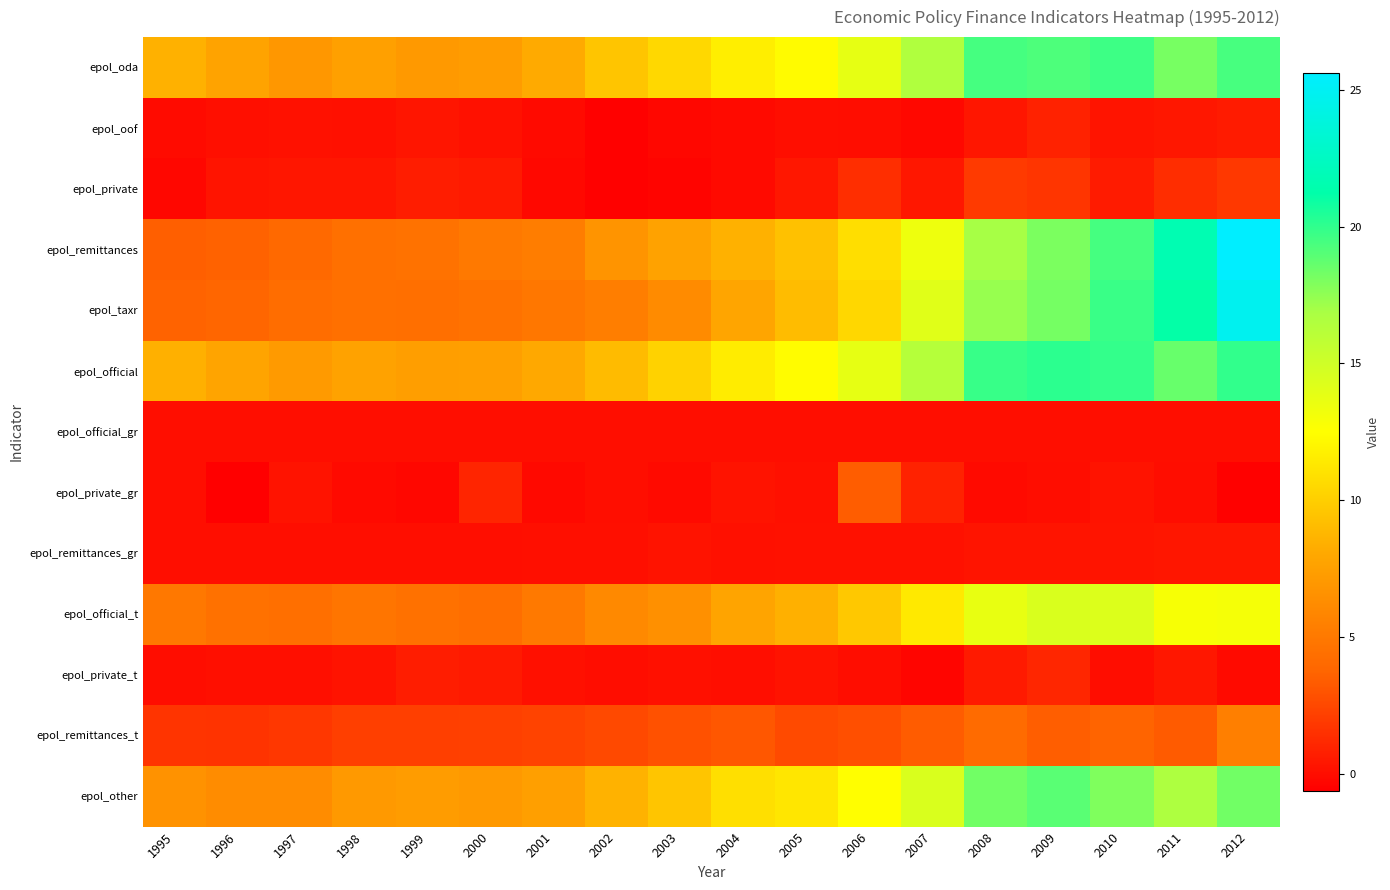

Which series has the largest total across all categories?

epol_official